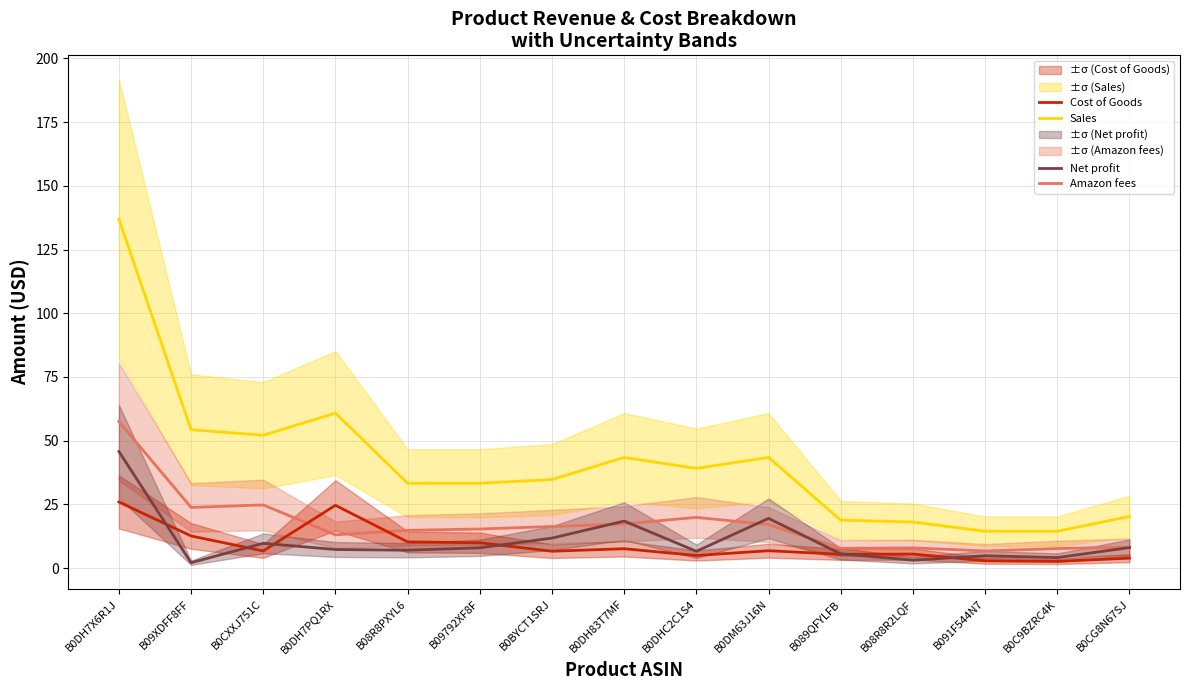

Rank the categories by Cost of Goods value from lowest to highest.

B0C9BZRC4K, B091F544N7, B0CG8N67SJ, B0DHC2C1S4, B089QFYLFB, B08R8R2LQF, B0BYCT1SRJ, B0CXXJ751C, B0DM63J16N, B0DH83T7MF, B09792XF8F, B08R8PXYL6, B09XDFF8FF, B0DH7PQ1RX, B0DH7X6R1J